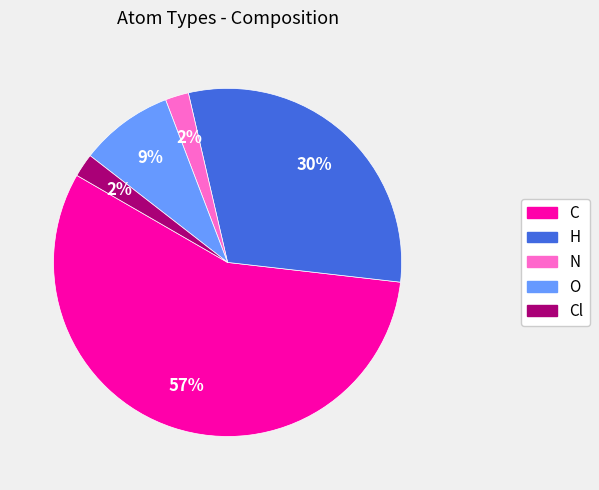

To the nearest percent, what is the difference between the H and N slice percentages?

28%